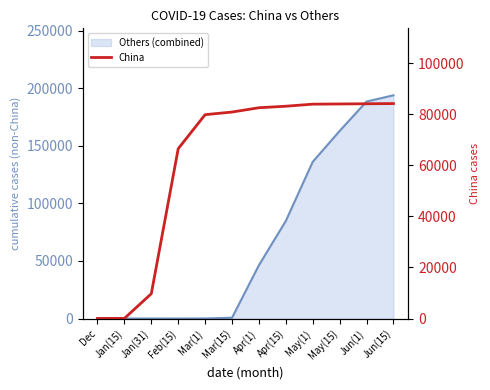

True or false: the data has more than 1 interior local peaks.

False